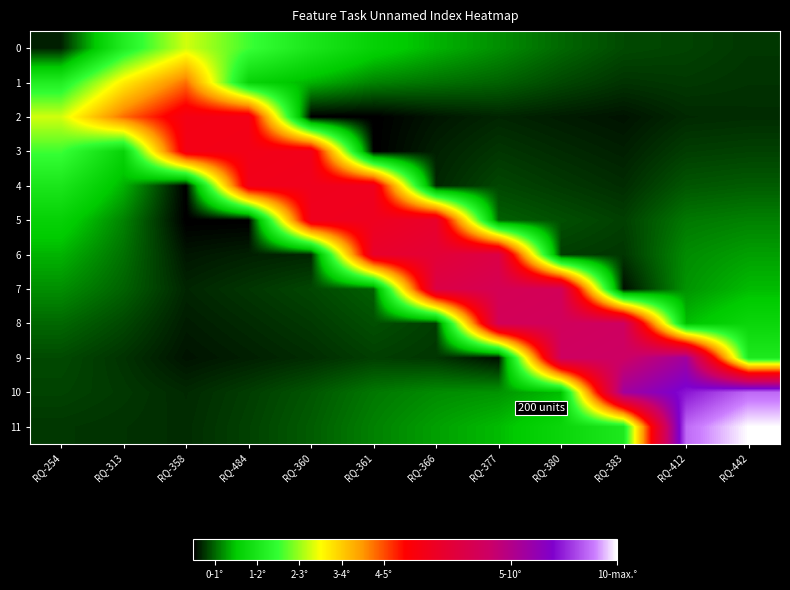

How many data points does each series have?

12